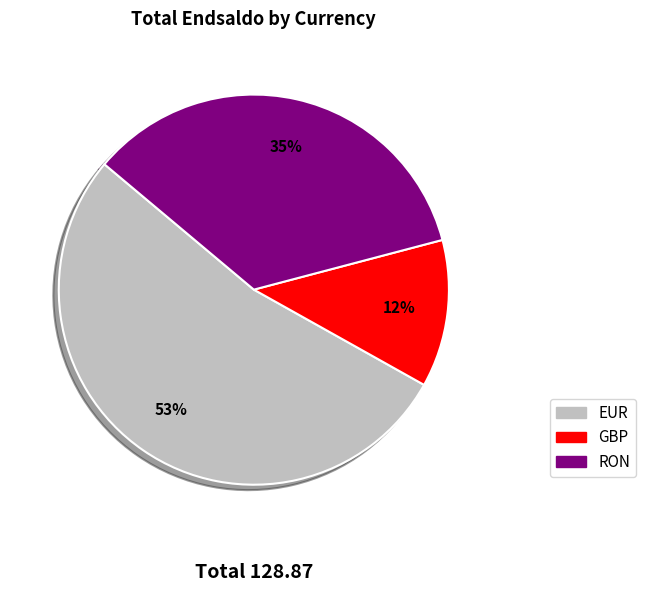

Is it true that EUR is 68% of the pie?

False